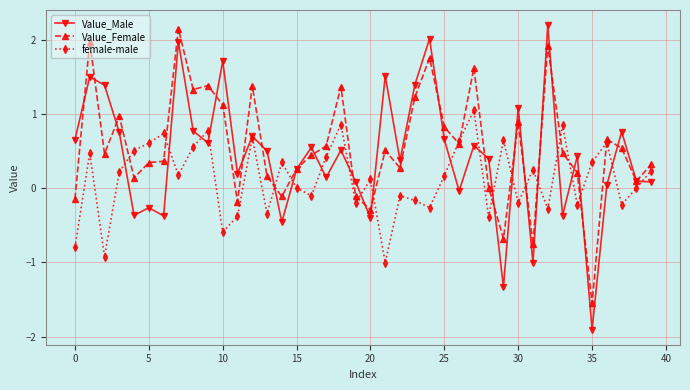

Which series has the largest range (max minus min)?

Value_Male